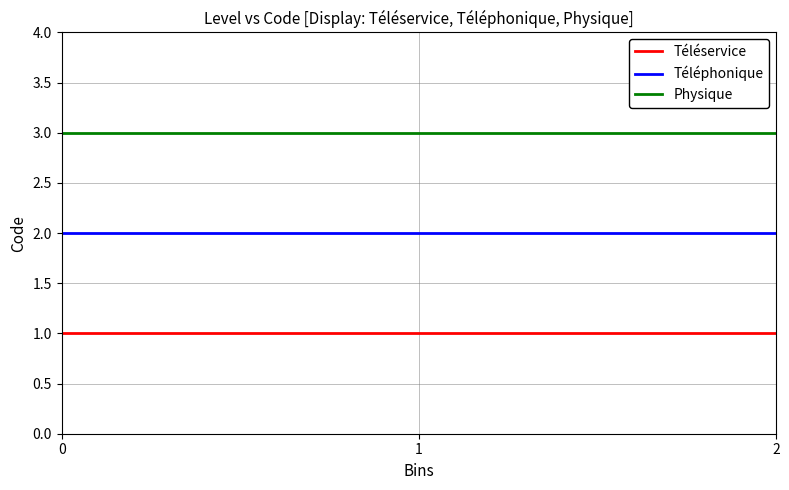

What are all the series names shown in the legend?

Téléservice, Téléphonique, Physique